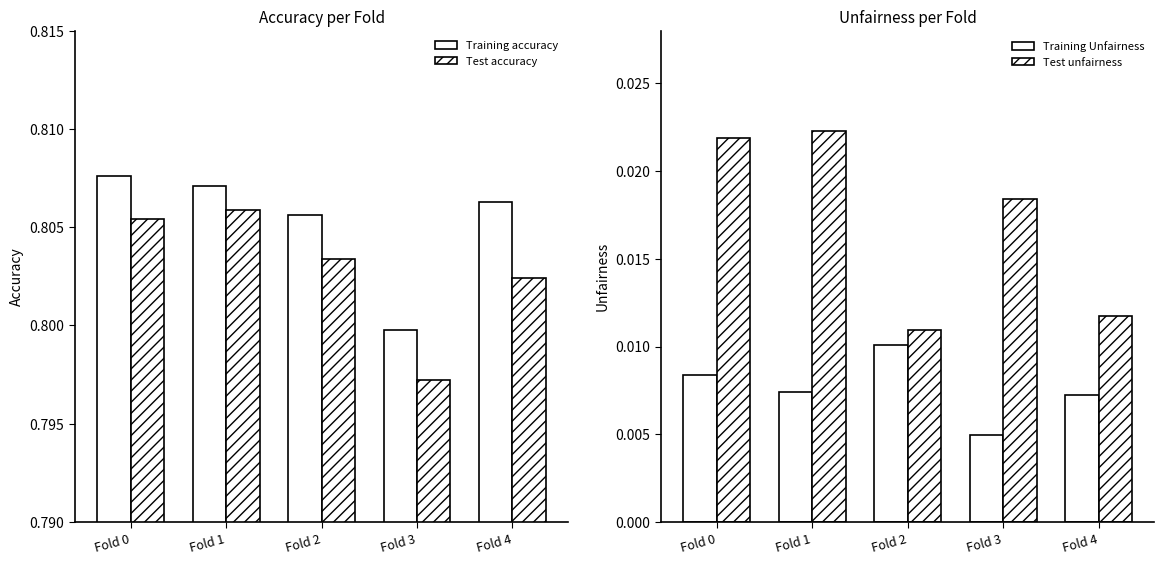

At which category is the sum across all series the highest?

Fold 0